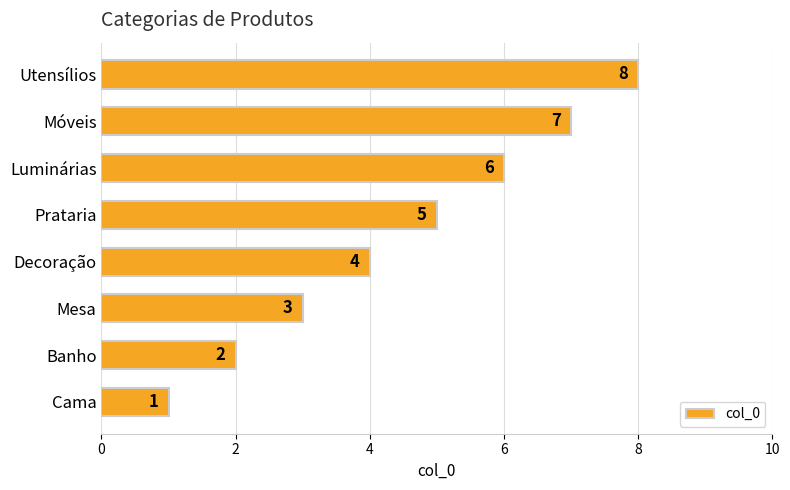

Which has a higher value, Móveis or Decoração?

Móveis